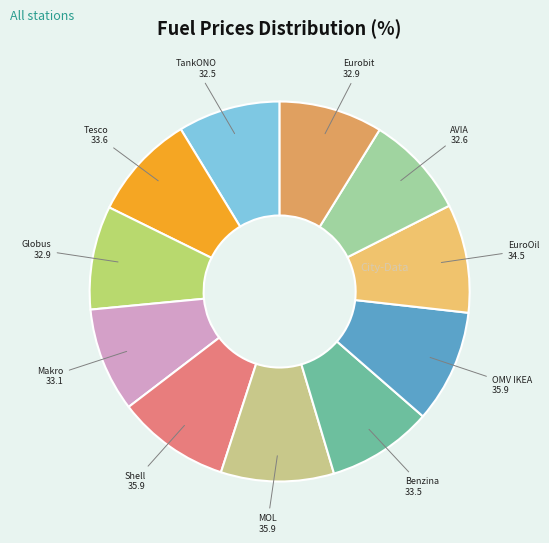

How many slices are in this pie chart?

11